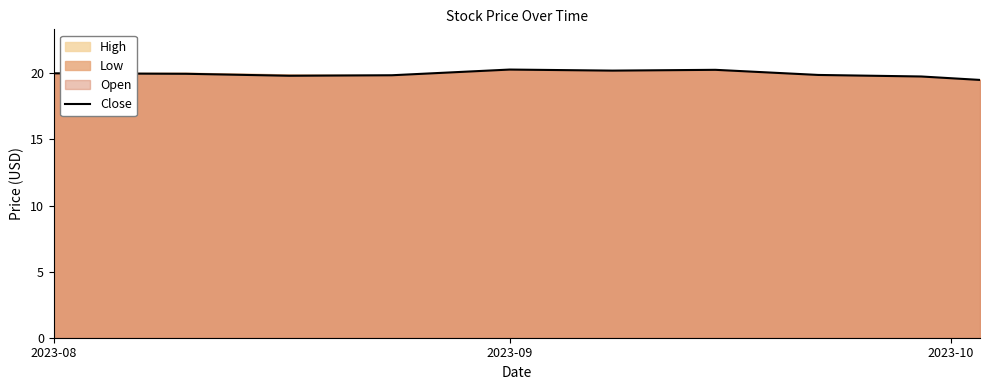

What is the difference between the second highest and minimum values?

0.8